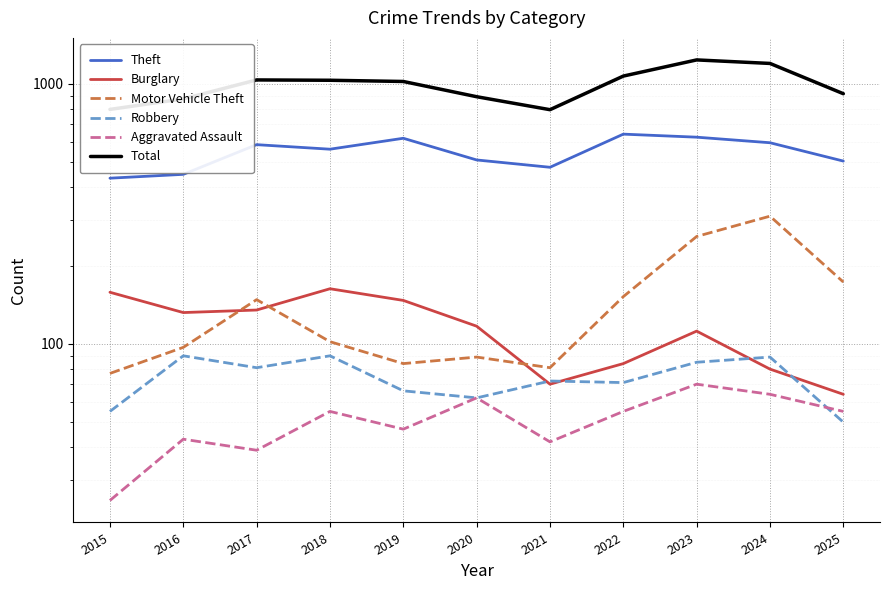

True or false: Total and Aggravated Assault cross at least once.

False